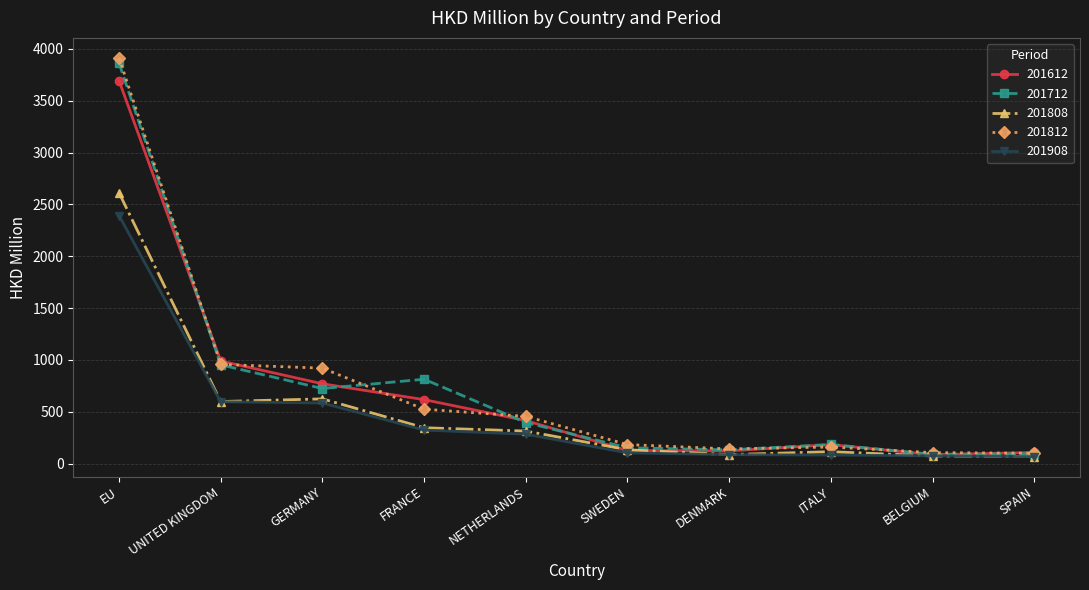

Which series changed the most between GERMANY and SPAIN?

201812